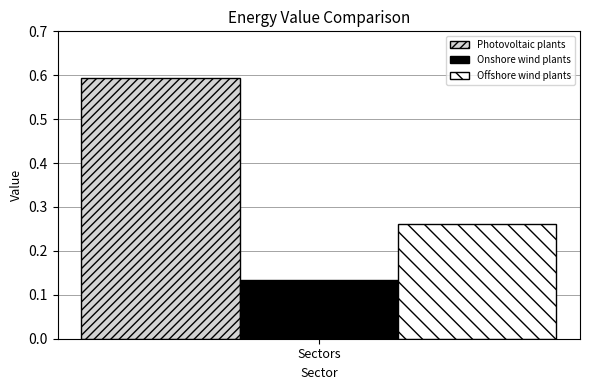

The Photovoltaic plants series shows 0.6 at Sectors. True or false?

True